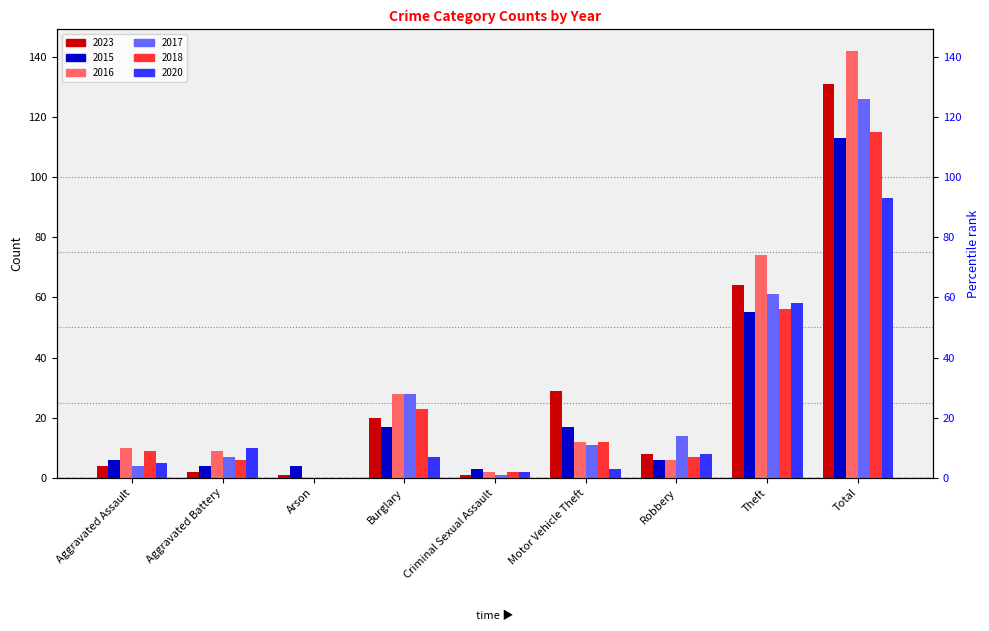

Reading left to right, transcribe all the data shown in this chart.

2023: Aggravated Assault=4	Aggravated Battery=2	Arson=1	Burglary=20	Criminal Sexual Assault=1	Motor Vehicle Theft=29	Robbery=8	Theft=64	Total=131
2015: Aggravated Assault=6	Aggravated Battery=4	Arson=4	Burglary=17	Criminal Sexual Assault=3	Motor Vehicle Theft=17	Robbery=6	Theft=55	Total=113
2016: Aggravated Assault=10	Aggravated Battery=9	Arson=0	Burglary=28	Criminal Sexual Assault=2	Motor Vehicle Theft=12	Robbery=6	Theft=74	Total=142
2017: Aggravated Assault=4	Aggravated Battery=7	Arson=0	Burglary=28	Criminal Sexual Assault=1	Motor Vehicle Theft=11	Robbery=14	Theft=61	Total=126
2018: Aggravated Assault=9	Aggravated Battery=6	Arson=0	Burglary=23	Criminal Sexual Assault=2	Motor Vehicle Theft=12	Robbery=7	Theft=56	Total=115
2020: Aggravated Assault=5	Aggravated Battery=10	Arson=0	Burglary=7	Criminal Sexual Assault=2	Motor Vehicle Theft=3	Robbery=8	Theft=58	Total=93